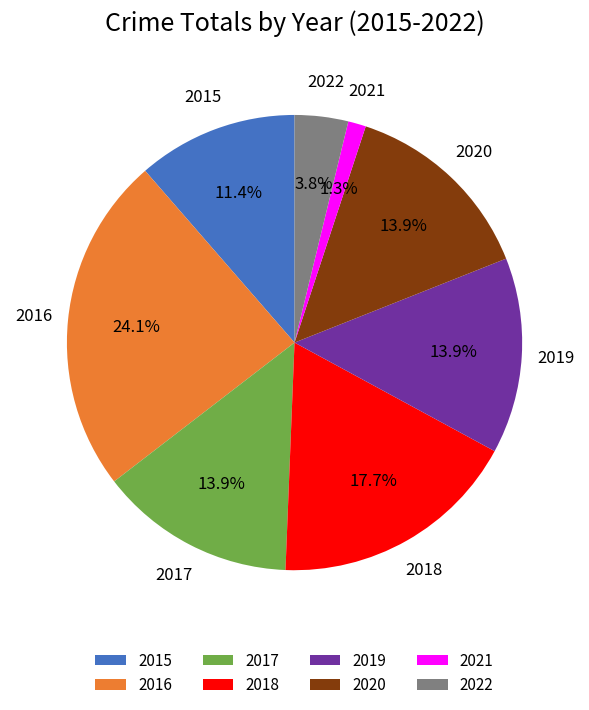

Count the number of slices in the pie.

8